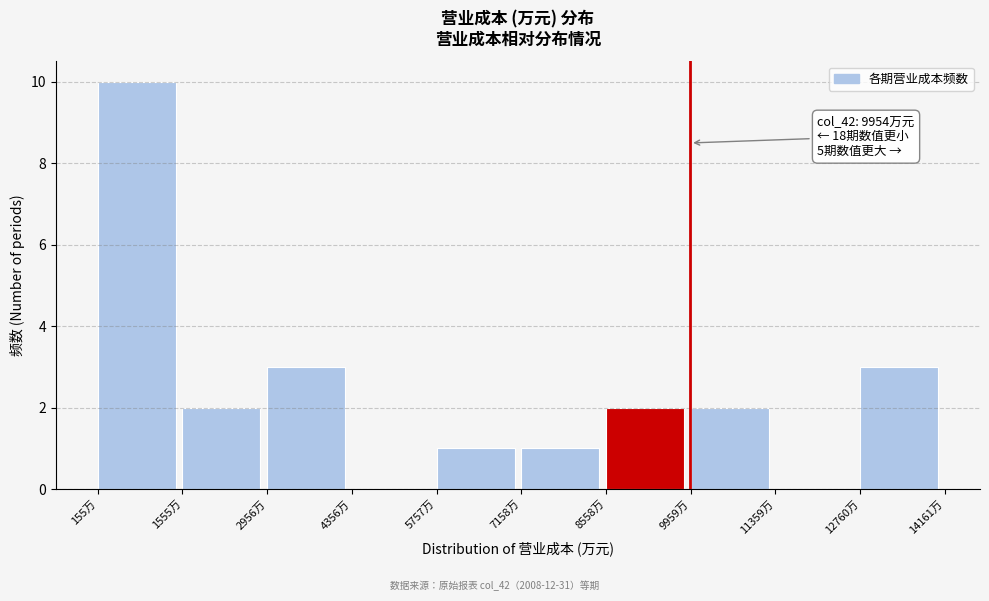

Which range on the x-axis has the tallest bar?

200 to 1600